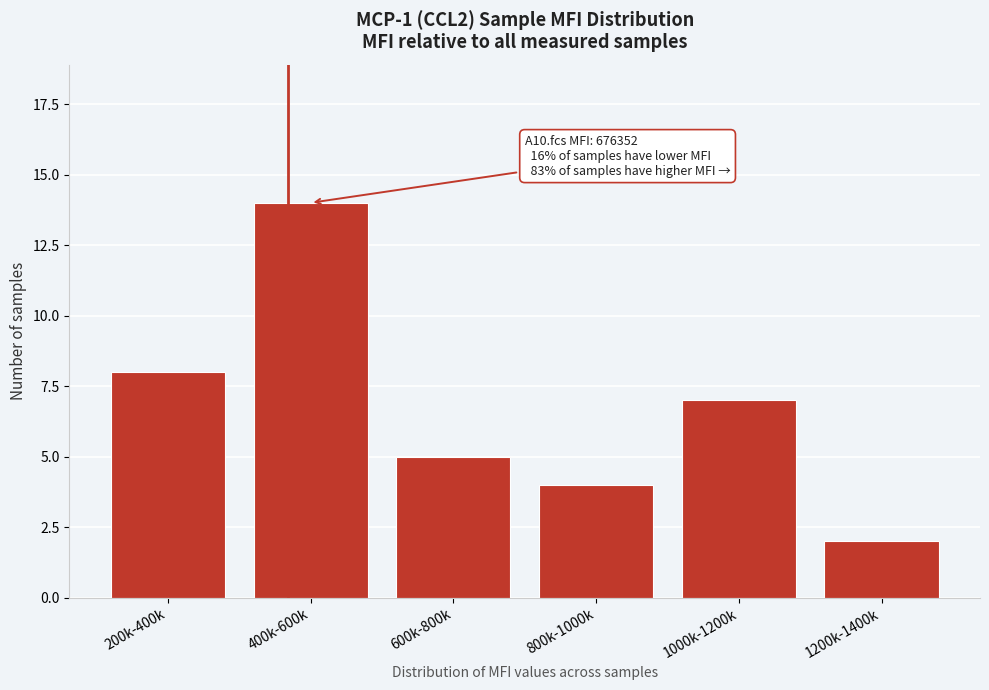

Reading right to left, transcribe all the data shown in this chart.

1200k-1400k=2	1000k-1200k=7	800k-1000k=4	600k-800k=5	400k-600k=14	200k-400k=8